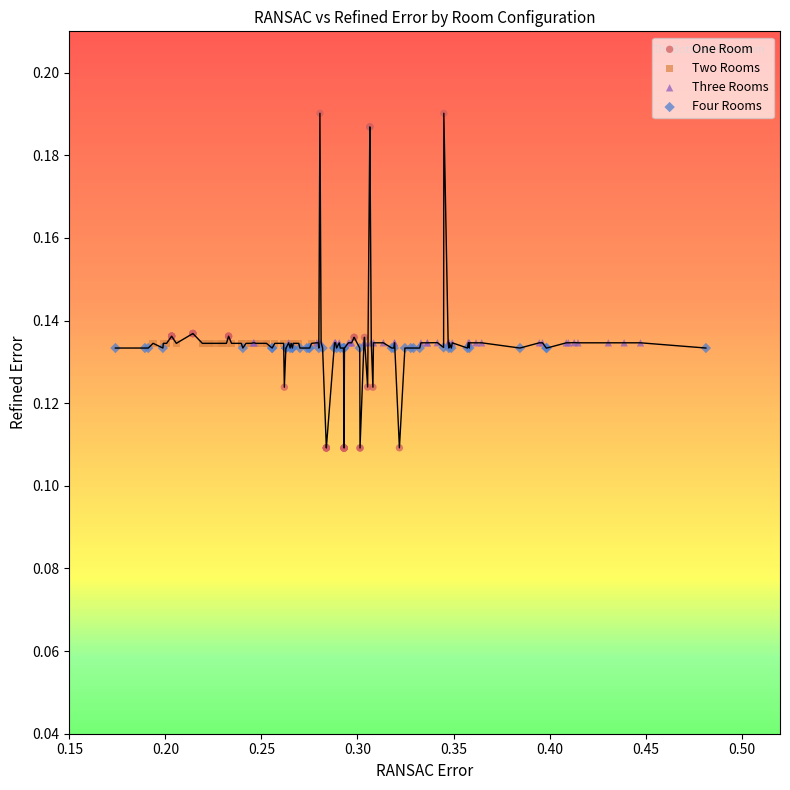

Which series reaches the maximum Y coordinate?

One Room